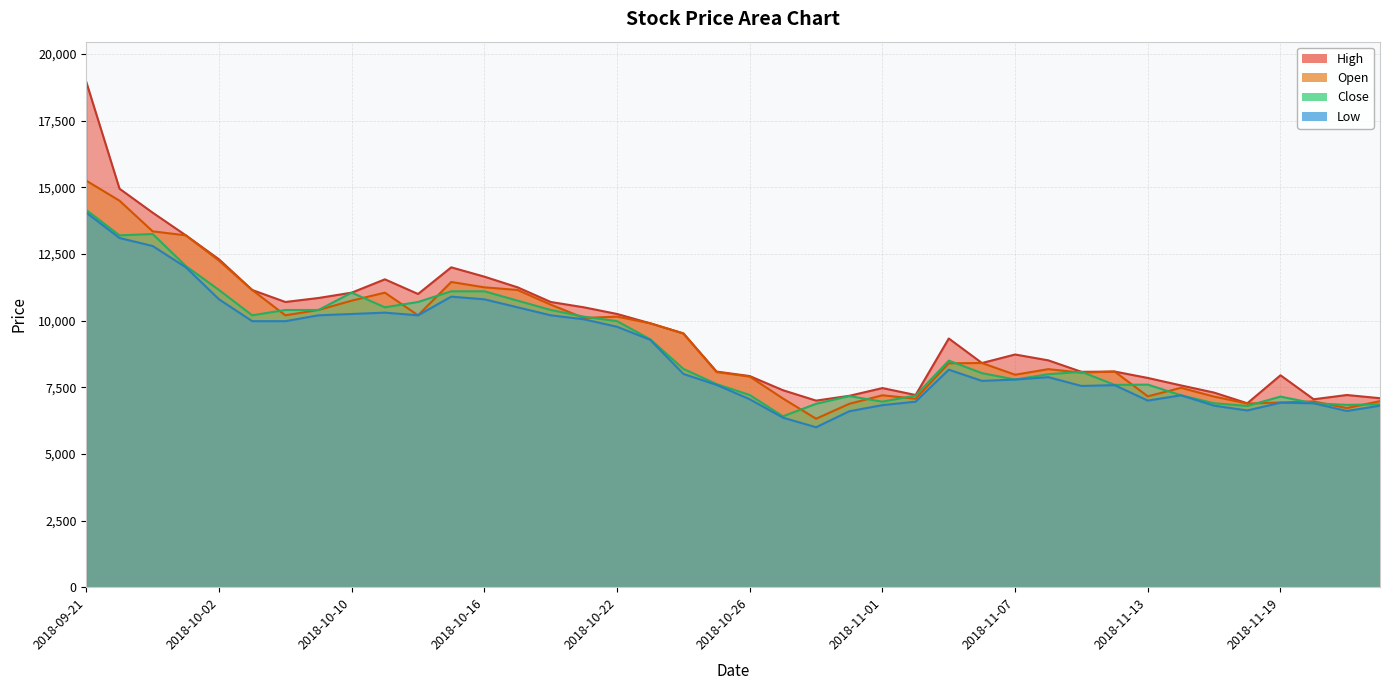

At how many categories does at least one series exceed 16489?

1